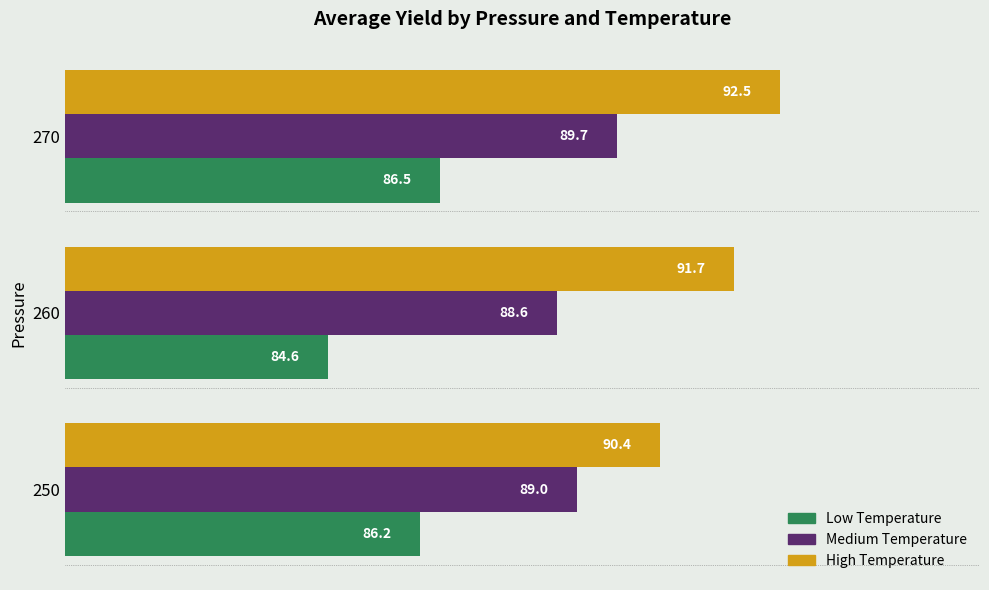

What is the maximum value shown in the chart?

92.5